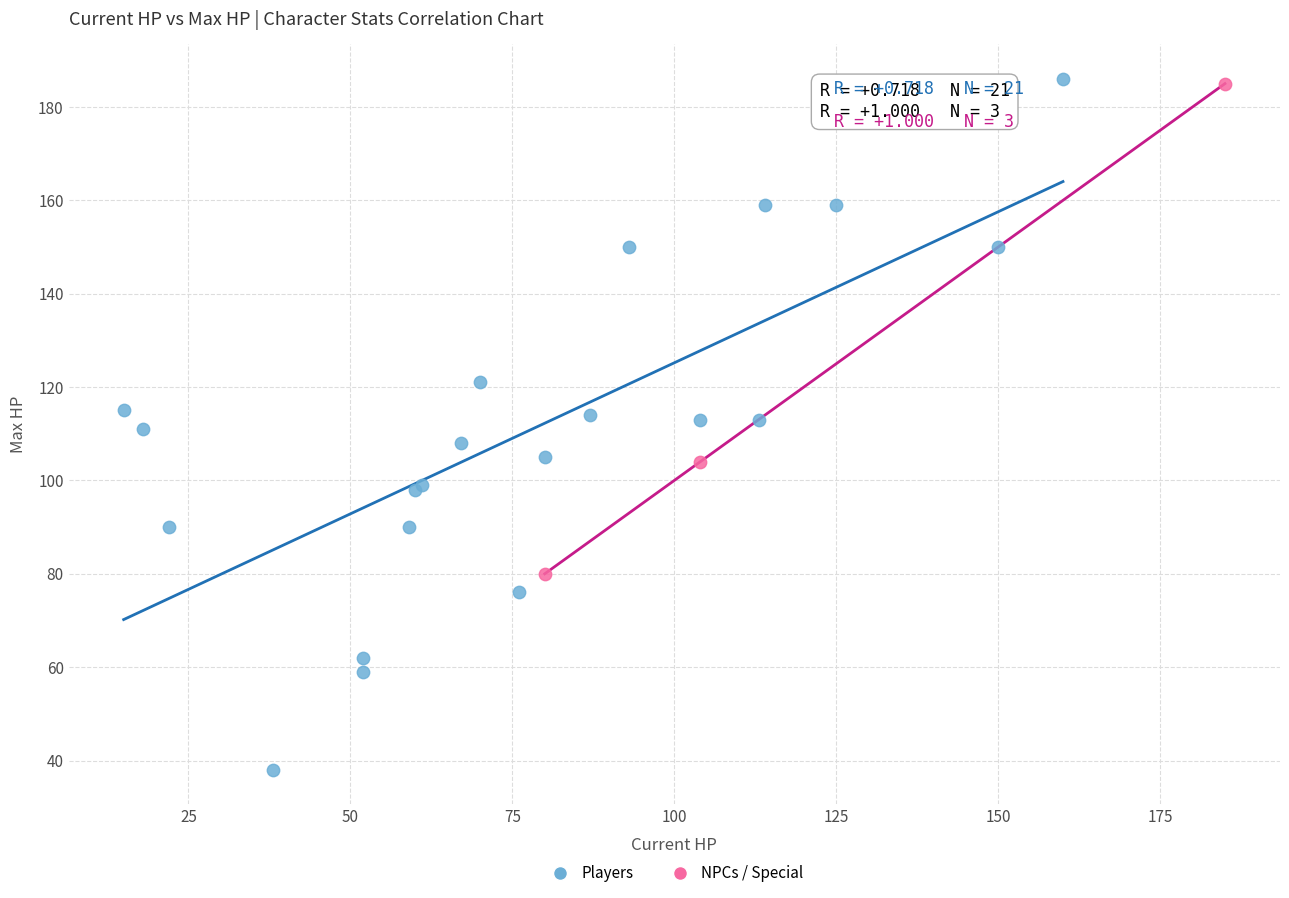

Which series contains the lowest Y value?

Players